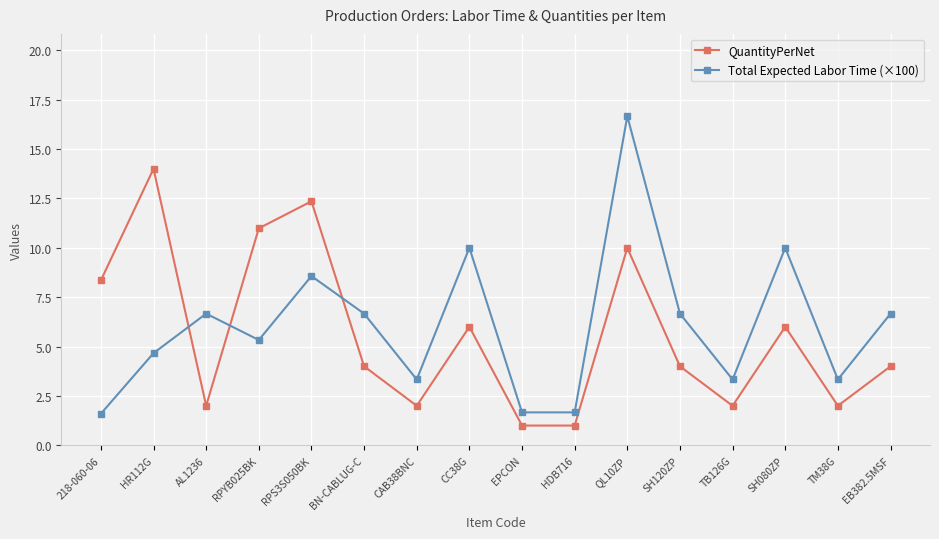

How many interior local peaks does the QuantityPerNet series have?

5